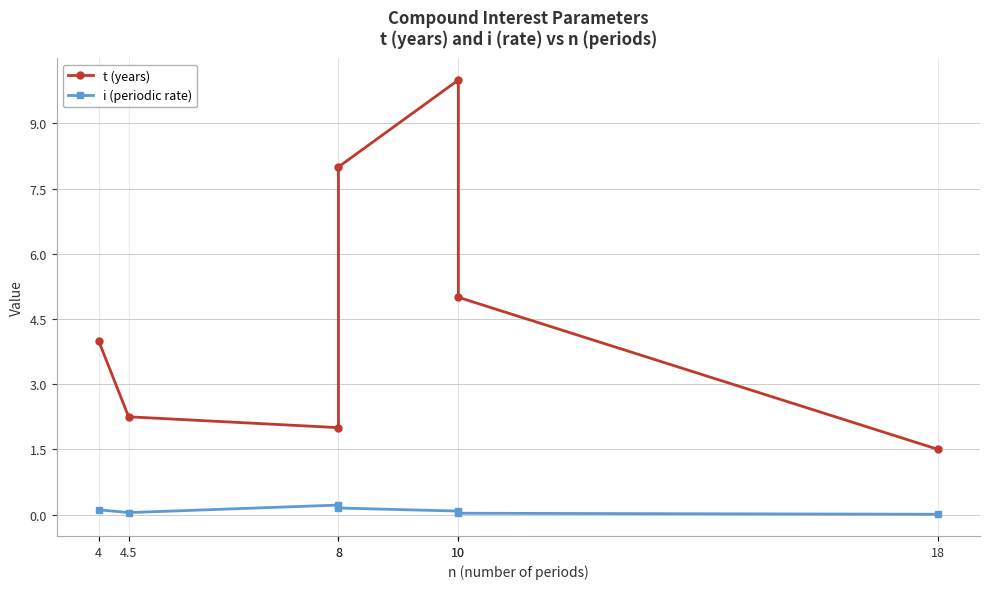

At which label is t (years) closest to 5?

10